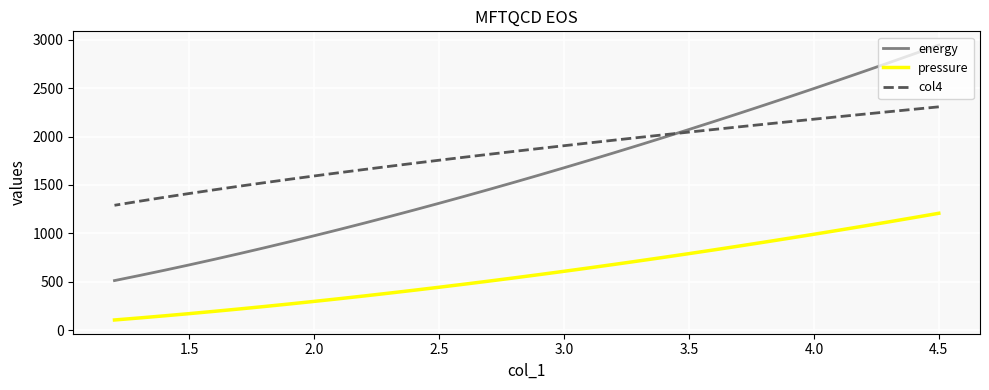

Rank the series by their average value, from highest to lowest.

col4, energy, pressure